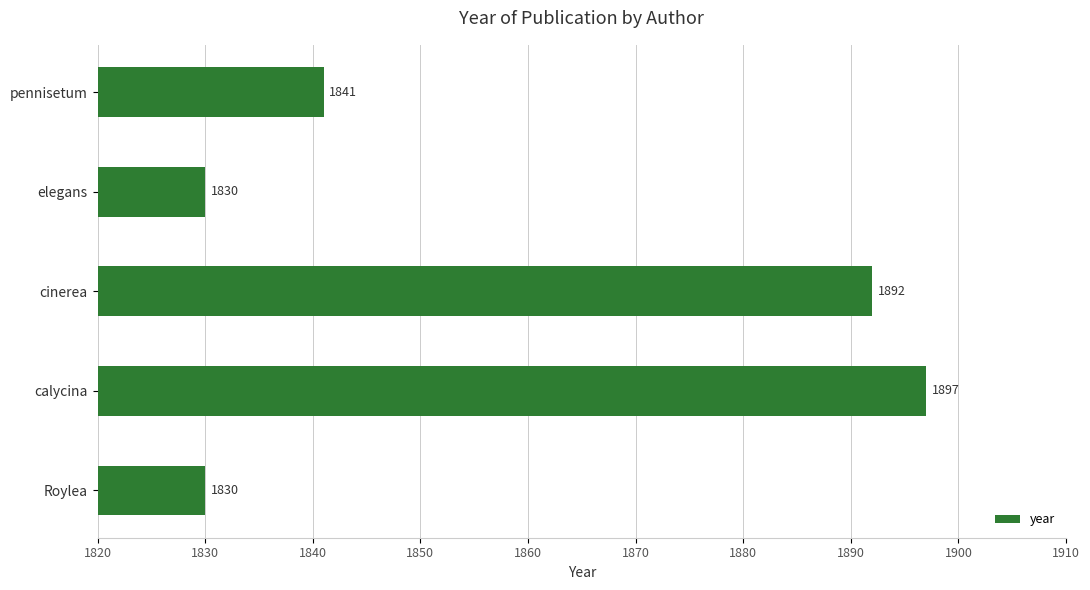

What value does the data have at Roylea, to the nearest 5?

1830